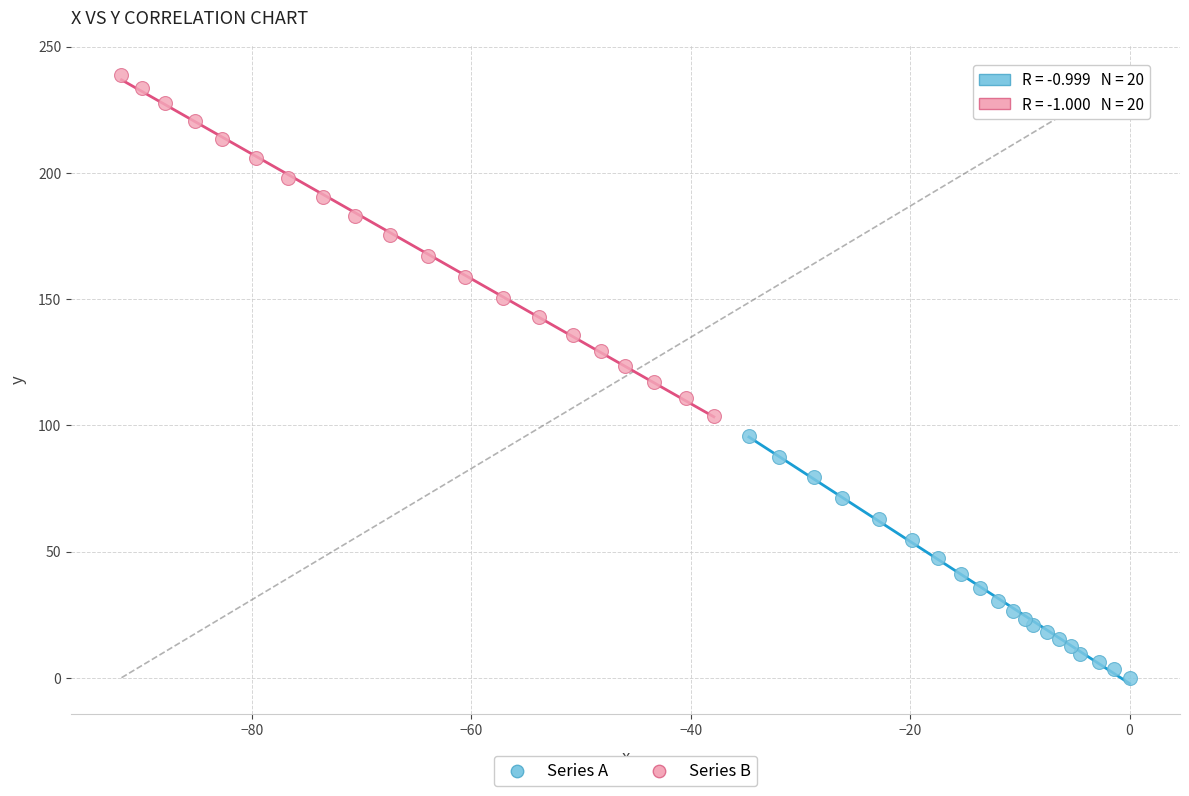

Which series reaches the maximum Y coordinate?

Series B